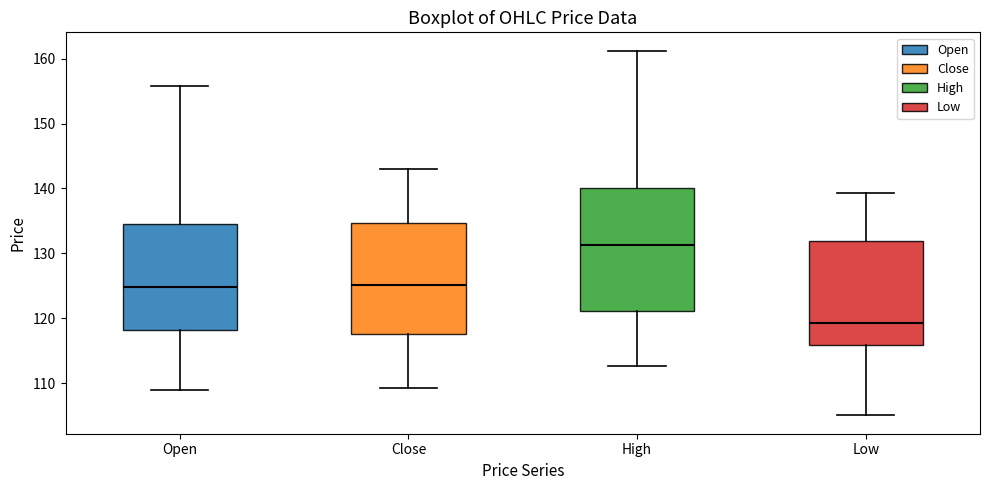

Which box's median line is the highest?

High